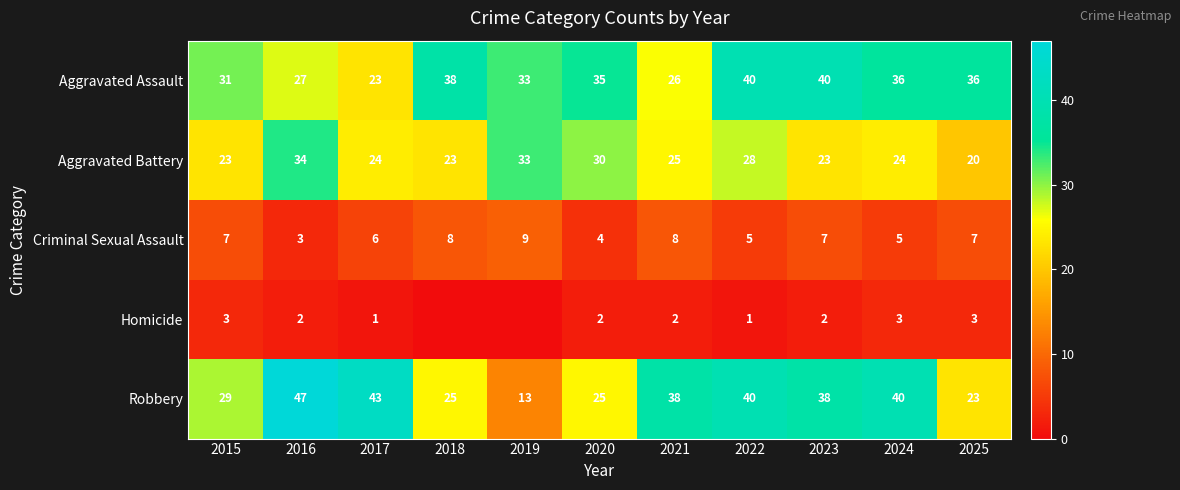

How many categories are shown in the chart?

11